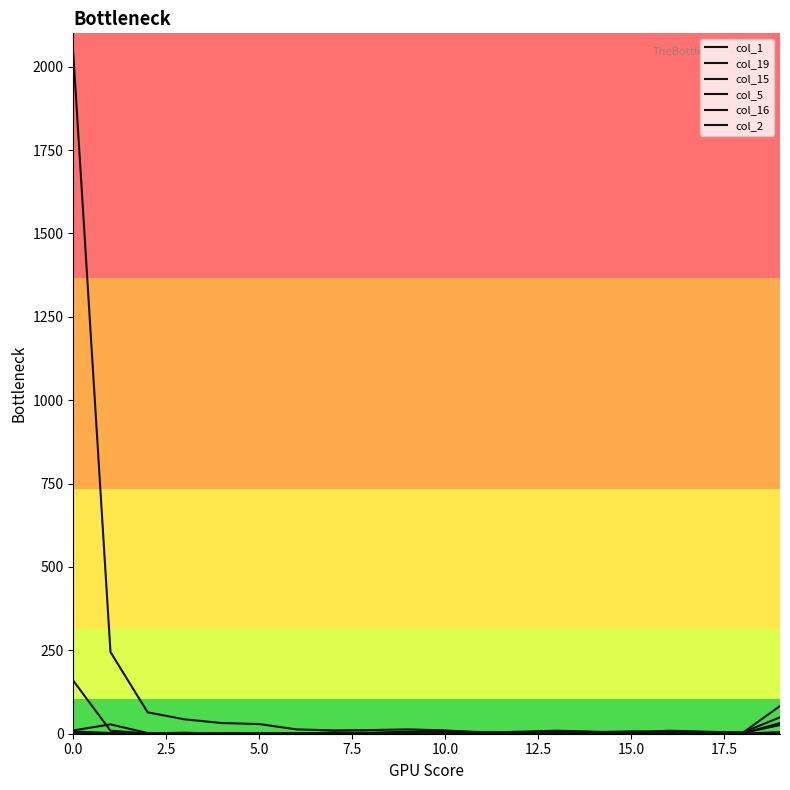

Does the chart display data point markers on the line(s)?

No